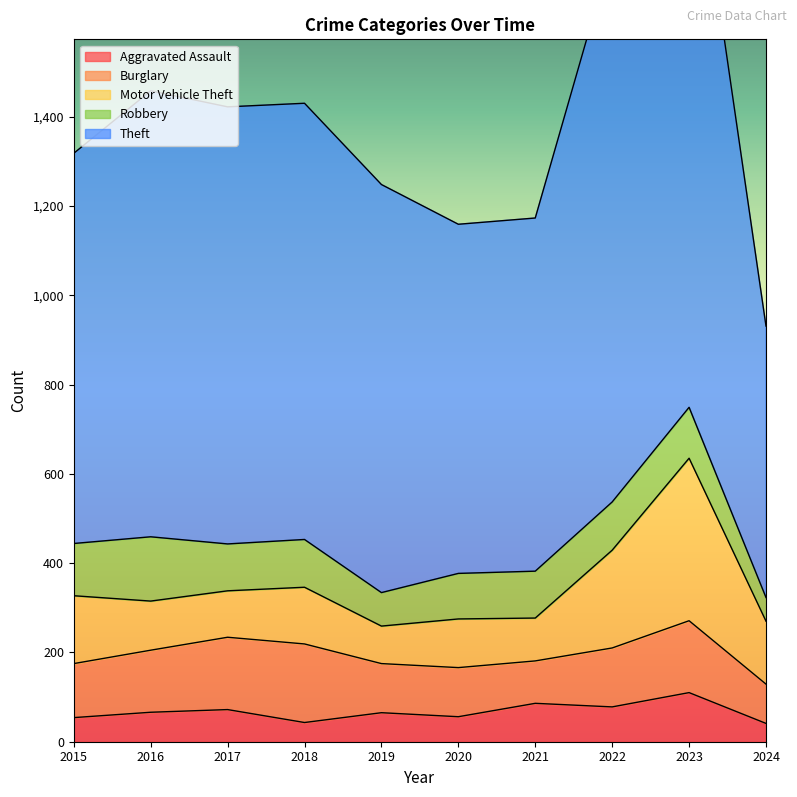

True or false: Burglary has a value of 57 at 2021.

False